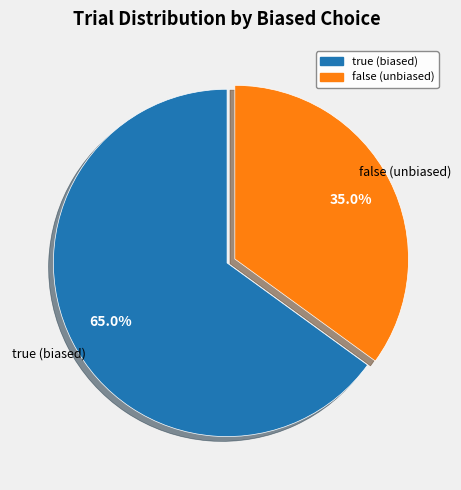

Count the number of slices in the pie.

2